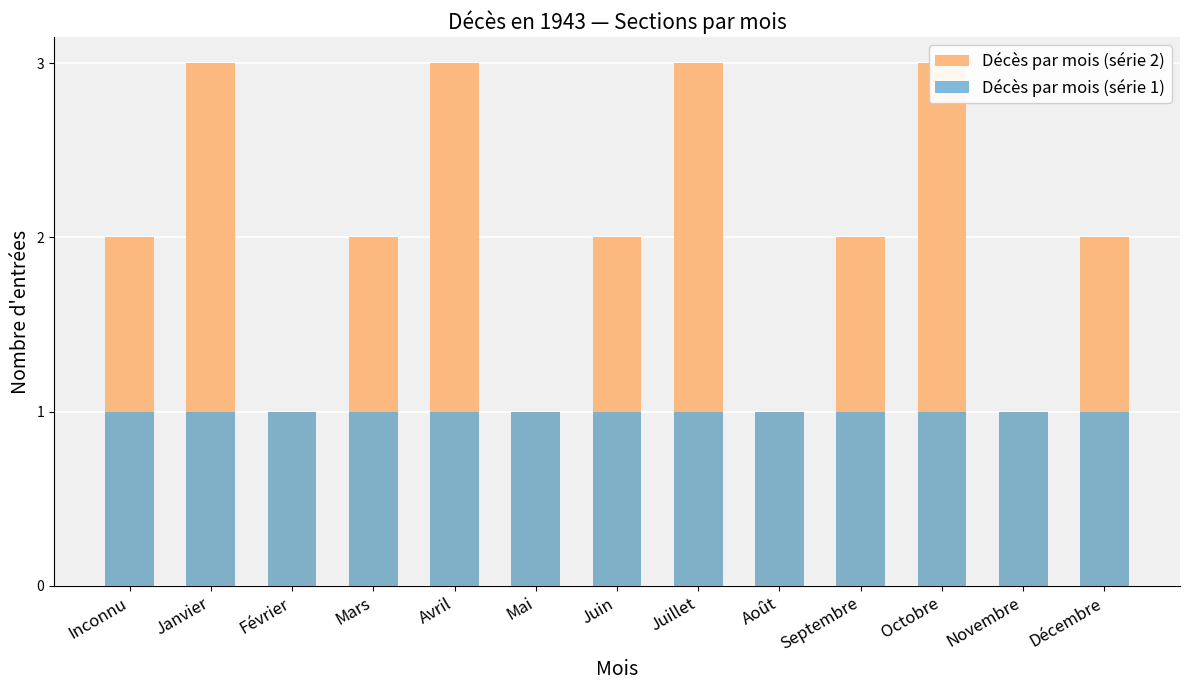

Which category has the highest value in the Décès par mois (série 1) series?

Inconnu